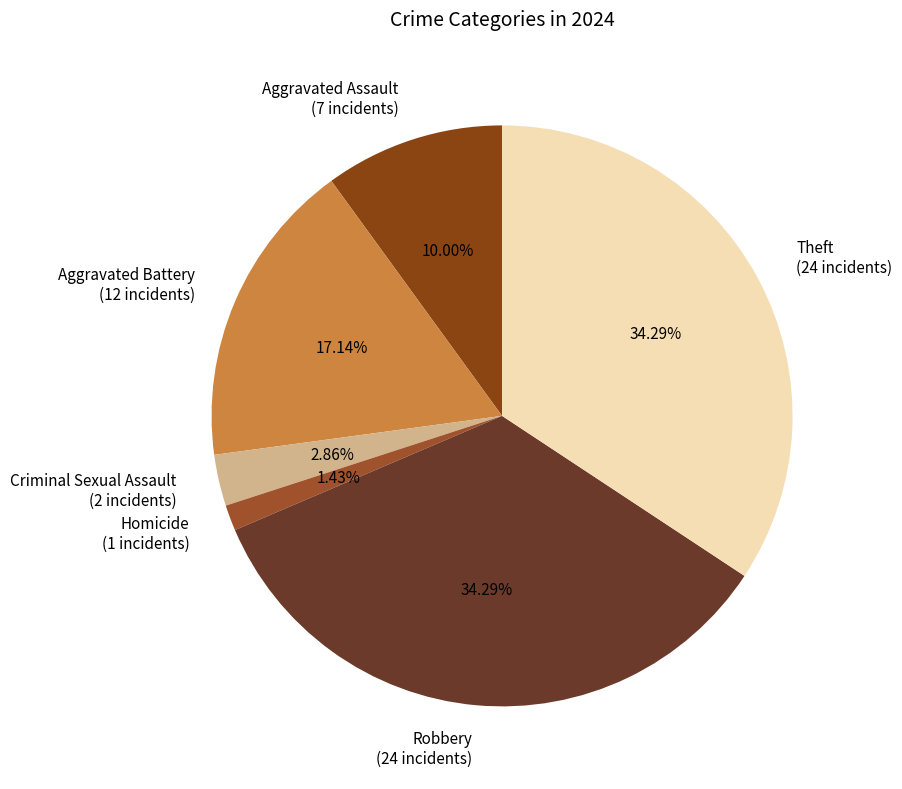

True or false: Theft accounts for 29% of the total.

False